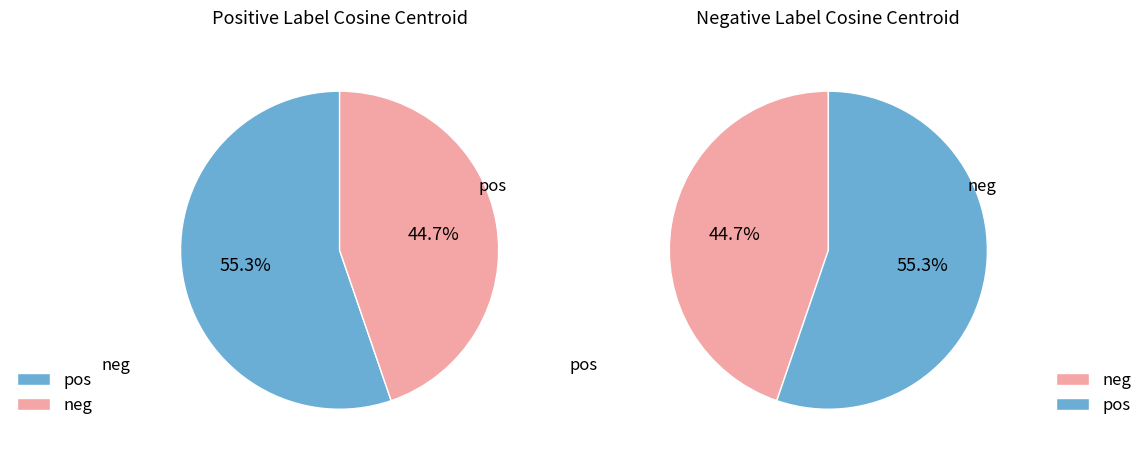

Which category accounts for the majority?

pos